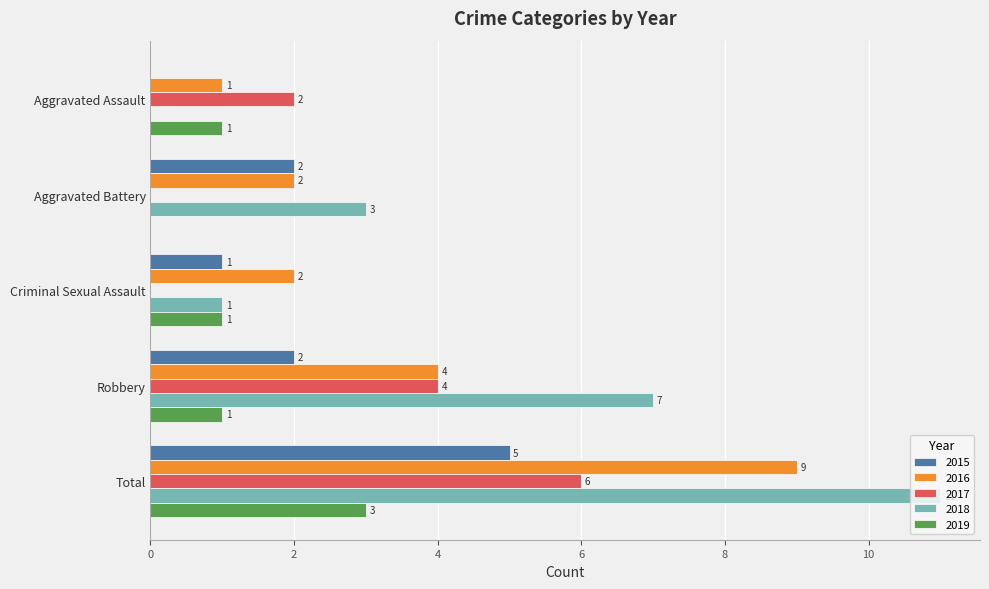

Read the 2017 value at Robbery.

4